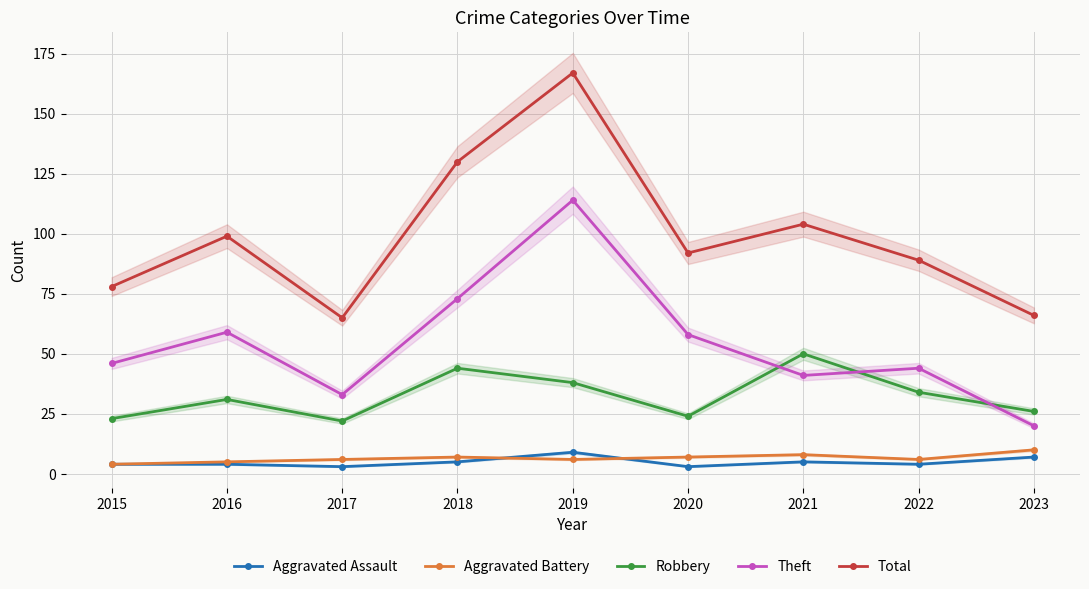

The Total series shows 89 at 2022. True or false?

True